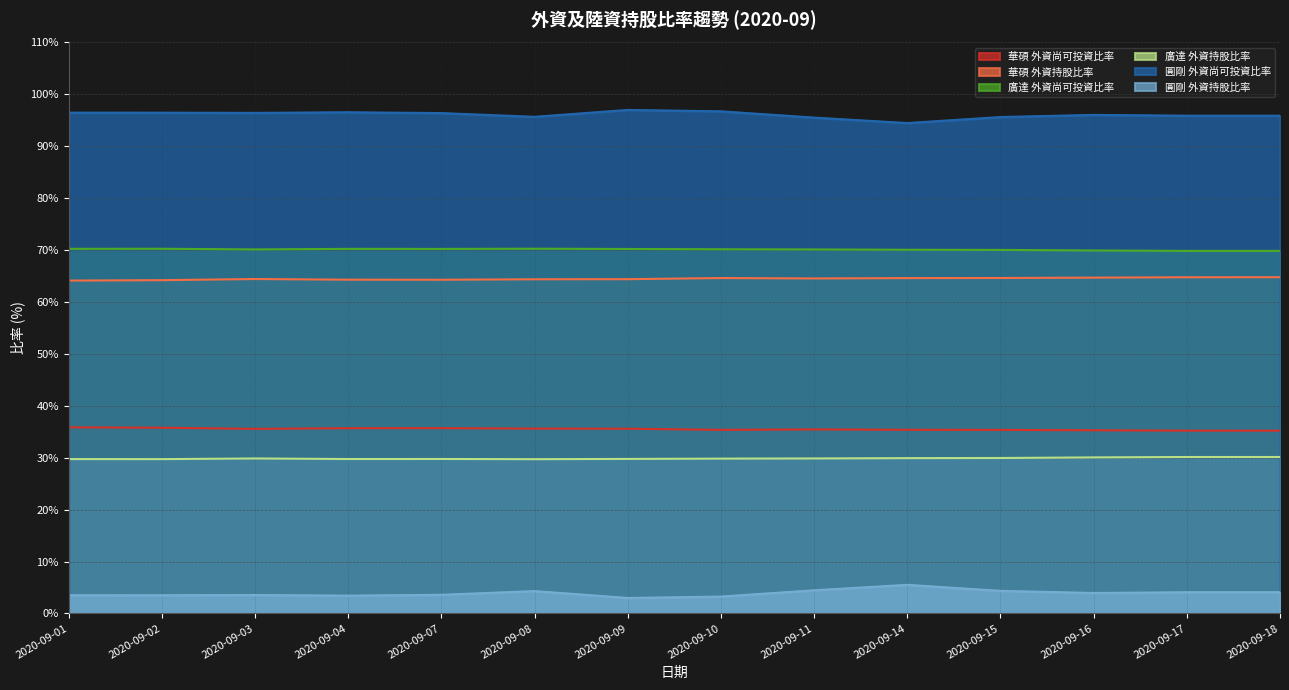

True or false: 華碩 外資尚可投資比率 has more than 0 interior local peaks.

True